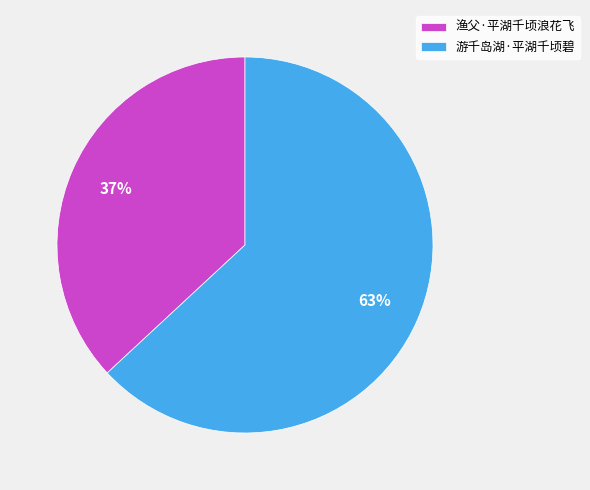

Does any single category account for the majority?

Yes